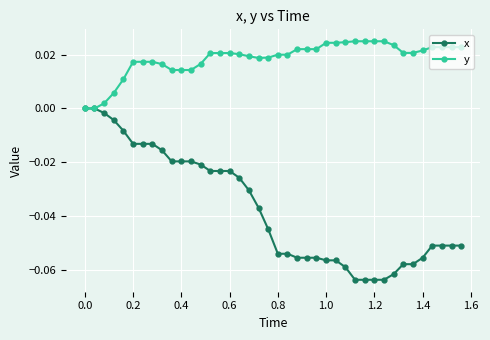

Which series has the largest range (max minus min)?

x